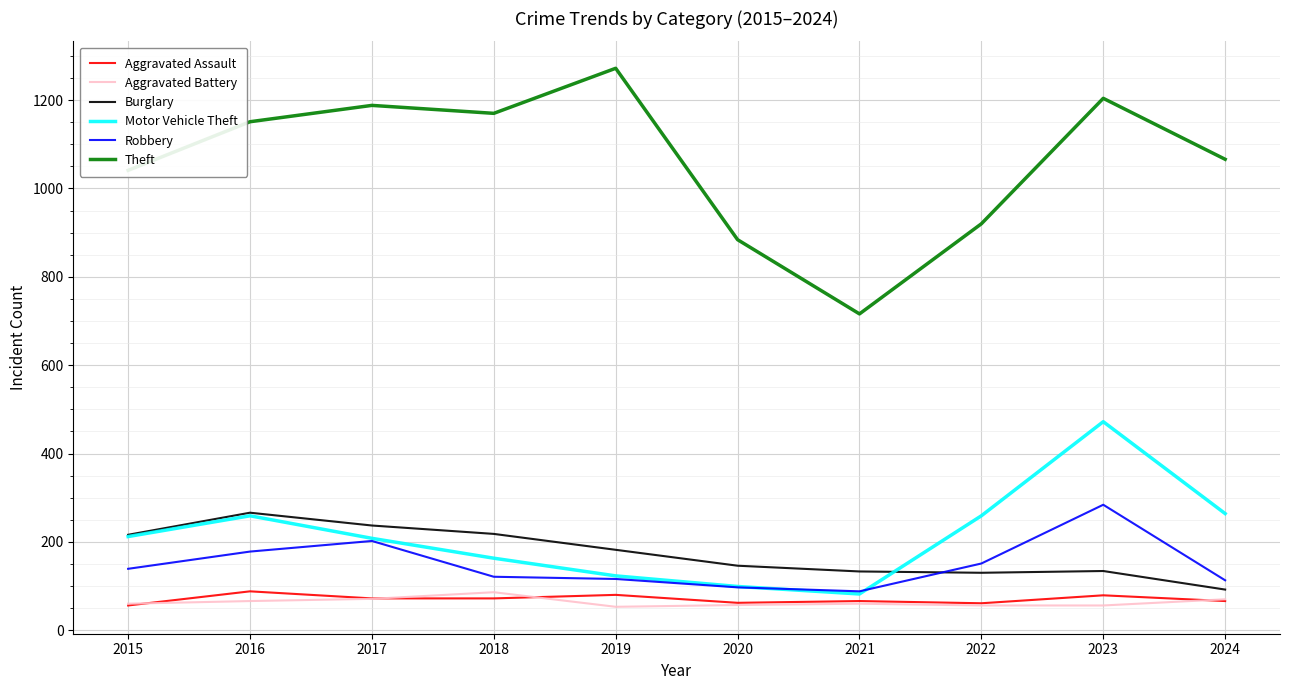

What value does the Robbery series have at 2016?

178